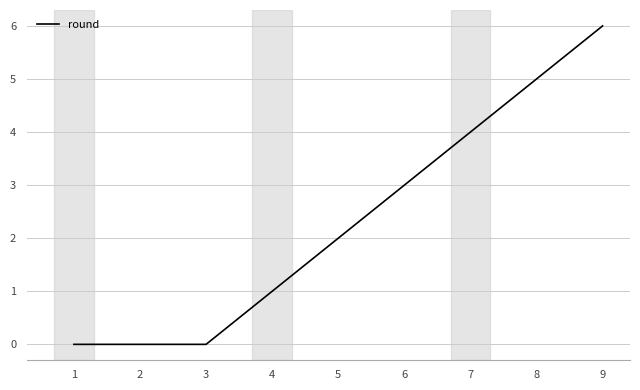

What is the change in value from 4 to 9?

+5